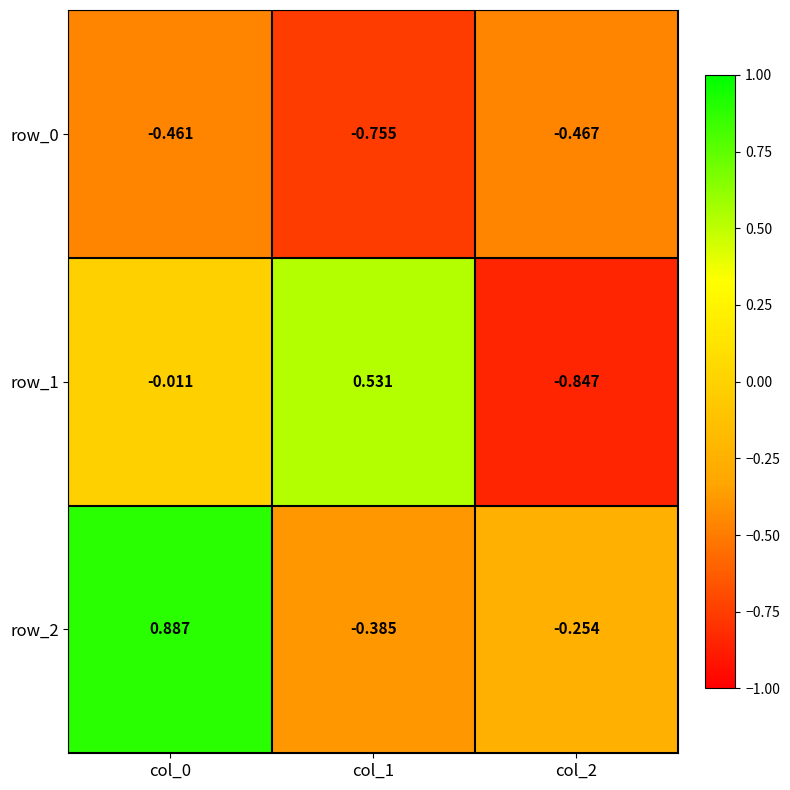

Which series has the largest total across all categories?

row_2